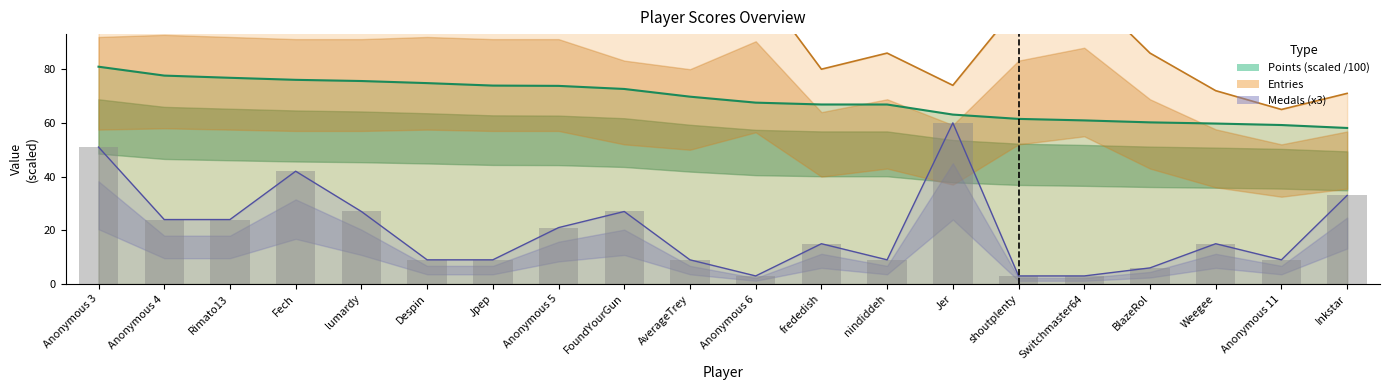

How many values in the Medals series exceed 15?

9